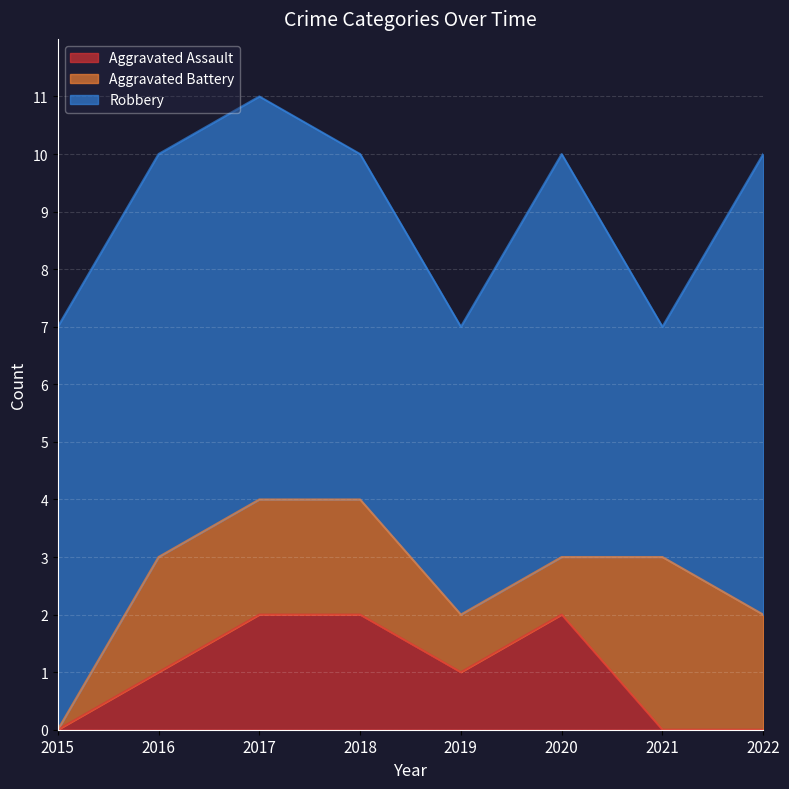

At which label is Robbery closest to 6?

2018